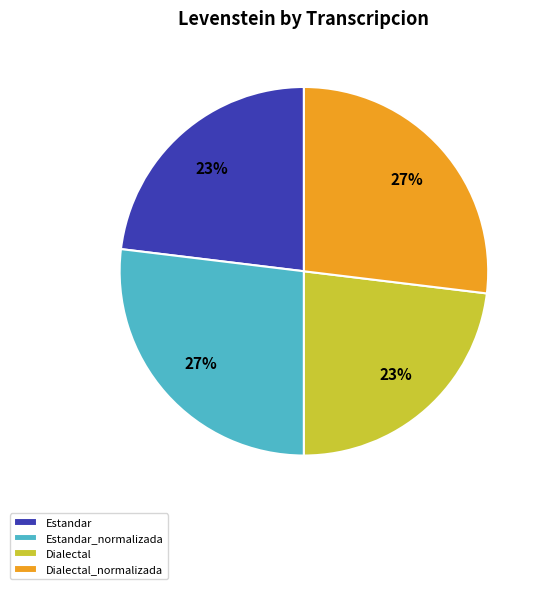

The Dialectal slice represents 31% of the pie. True or false?

False